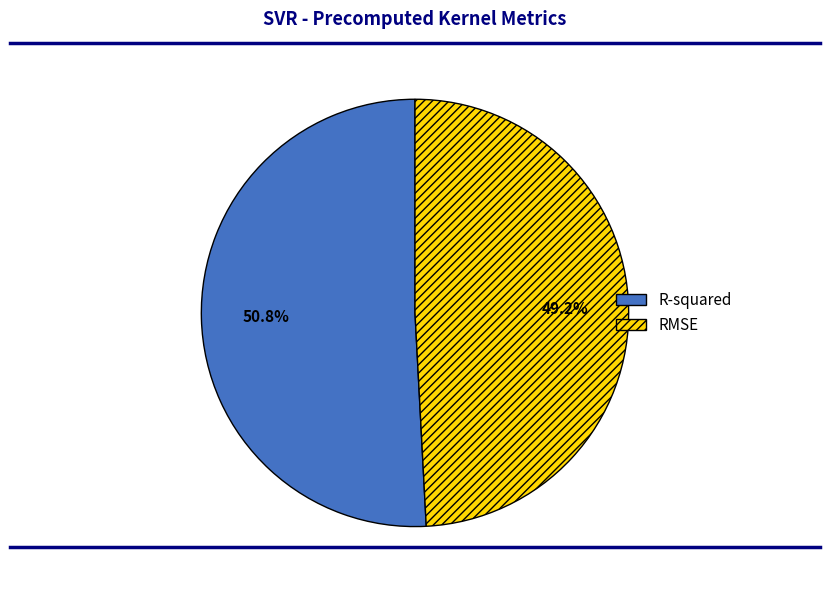

To the nearest percent, what portion does RMSE represent?

49%